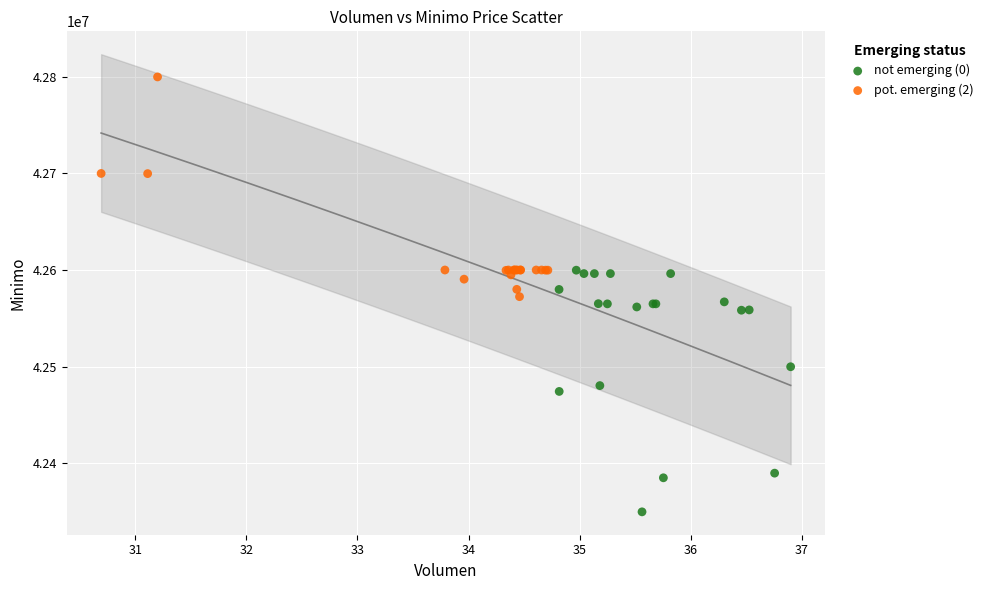

Which series reaches the minimum Y coordinate?

not emerging (0)